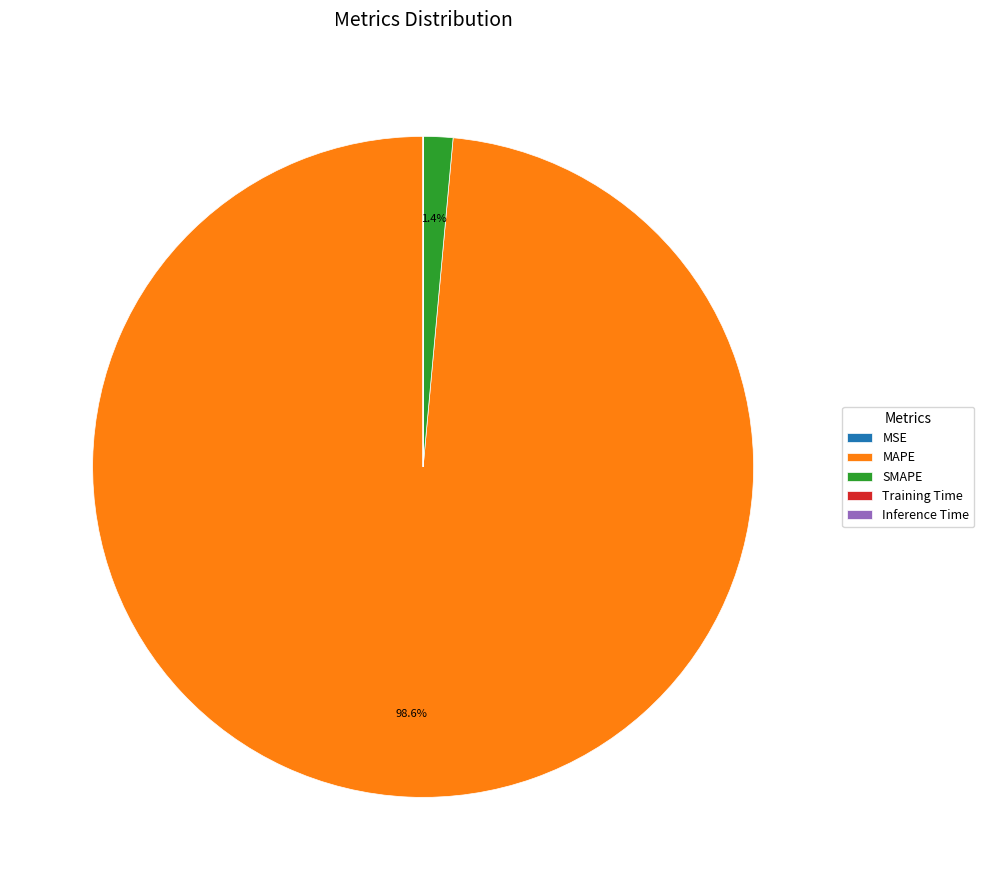

Which category has the biggest portion of the pie?

MAPE